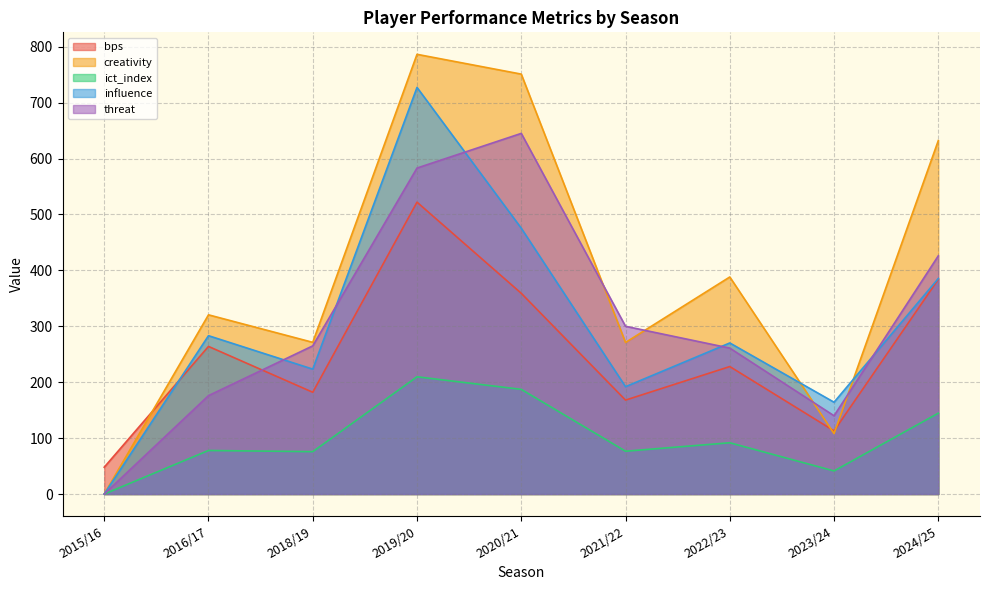

Where is the first local maximum for threat?

2020/21